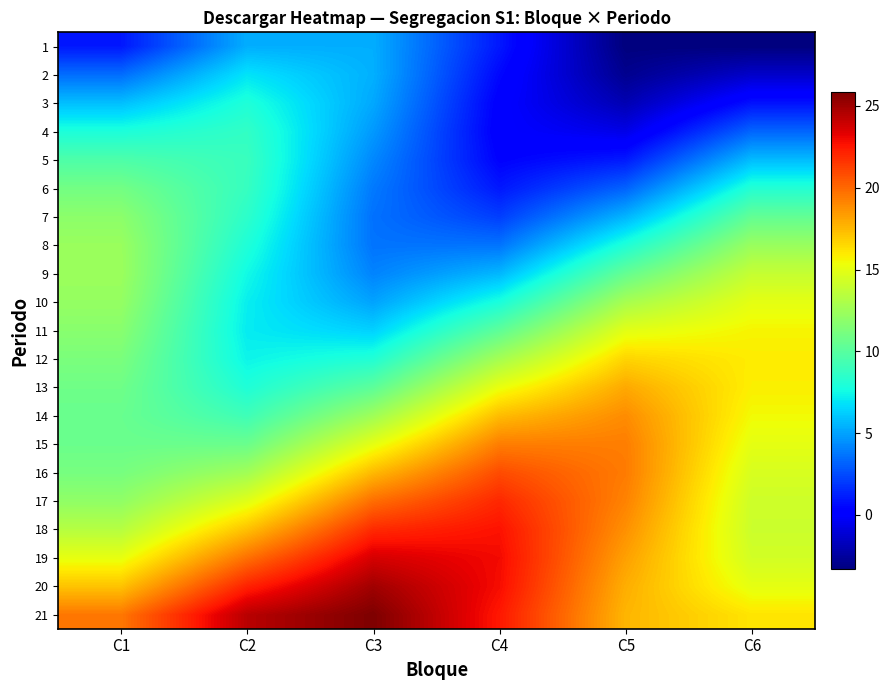

Reading left to right, what are all the values shown in this chart?

1: C1=1.0	C2=5.3	C3=5.3	C4=1.0	C5=-3.3	C6=-3.3
2: C1=3.5	C2=6.9	C3=5.4	C4=0.5	C5=-2.9	C6=-1.4
3: C1=5.8	C2=8.0	C3=5.2	C4=0.2	C5=-2.0	C6=0.8
4: C1=7.9	C2=8.7	C3=4.7	C4=0.1	C5=-0.7	C6=3.3
5: C1=9.7	C2=8.9	C3=4.3	C4=0.3	C5=1.1	C6=5.7
6: C1=11.0	C2=8.8	C3=3.8	C4=1.0	C5=3.2	C6=8.2
7: C1=11.9	C2=8.5	C3=3.6	C4=2.1	C5=5.5	C6=10.4
8: C1=12.3	C2=8.0	C3=3.7	C4=3.7	C5=8.0	C6=12.3
9: C1=12.4	C2=7.5	C3=4.1	C4=5.6	C5=10.5	C6=13.9
10: C1=12.2	C2=7.2	C3=5.0	C4=7.8	C5=12.8	C6=15.0
11: C1=11.7	C2=7.1	C3=6.3	C4=10.3	C5=14.9	C6=15.7
12: C1=11.3	C2=7.3	C3=8.1	C4=12.7	C5=16.7	C6=15.9
13: C1=10.8	C2=8.0	C3=10.2	C4=15.2	C5=18.0	C6=15.8
14: C1=10.6	C2=9.1	C3=12.5	C4=17.4	C5=18.9	C6=15.5
15: C1=10.7	C2=10.7	C3=15.0	C4=19.3	C5=19.3	C6=15.0
16: C1=11.1	C2=12.6	C3=17.5	C4=20.9	C5=19.4	C6=14.5
17: C1=12.0	C2=14.8	C3=19.8	C4=22.0	C5=19.2	C6=14.2
18: C1=13.3	C2=17.3	C3=21.9	C4=22.7	C5=18.7	C6=14.1
19: C1=15.1	C2=19.7	C3=23.7	C4=22.9	C5=18.3	C6=14.3
20: C1=17.2	C2=22.2	C3=25.0	C4=22.8	C5=17.8	C6=15.0
21: C1=19.5	C2=24.4	C3=25.9	C4=22.5	C5=17.6	C6=16.1